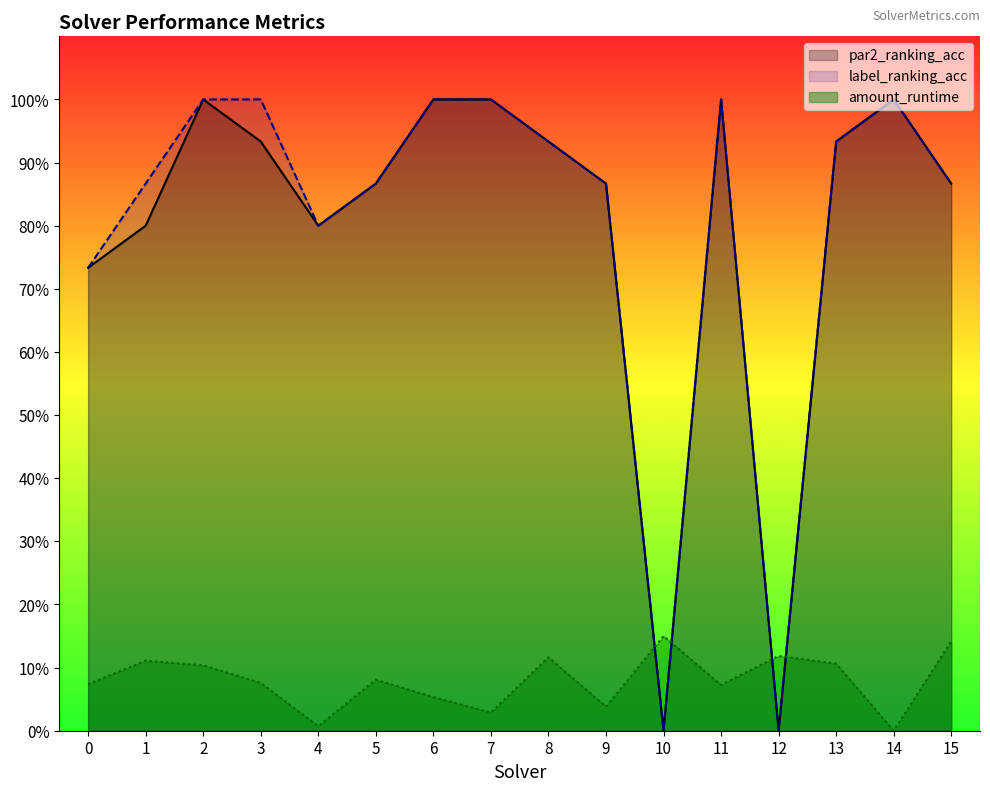

How many lines are shown in the chart?

3